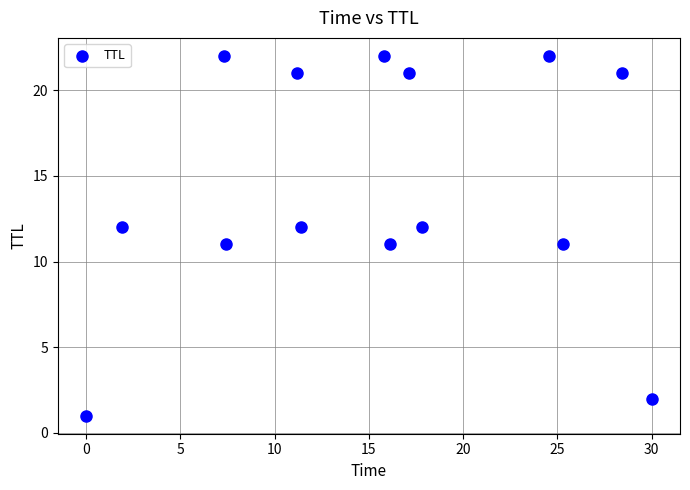

What is the range of Y values (max minus min)?

21